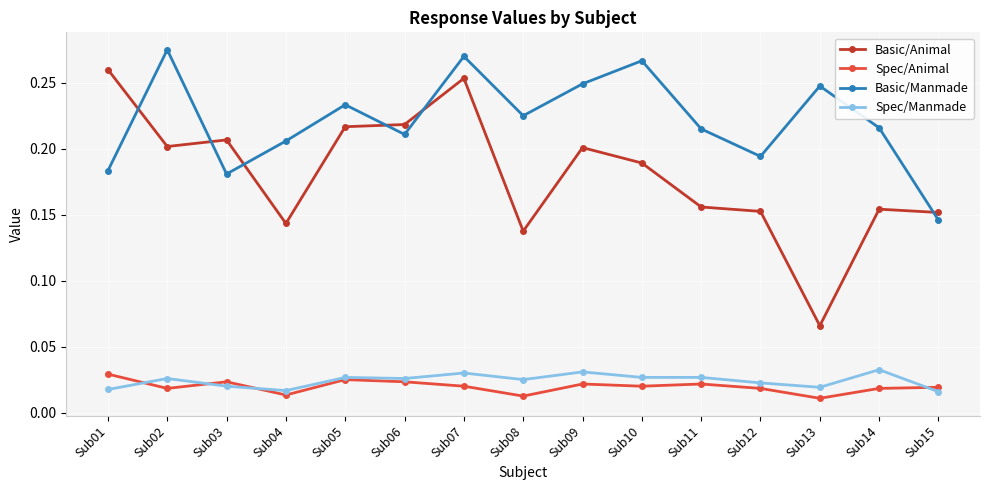

What is the total value across all series at Sub14?

0.4